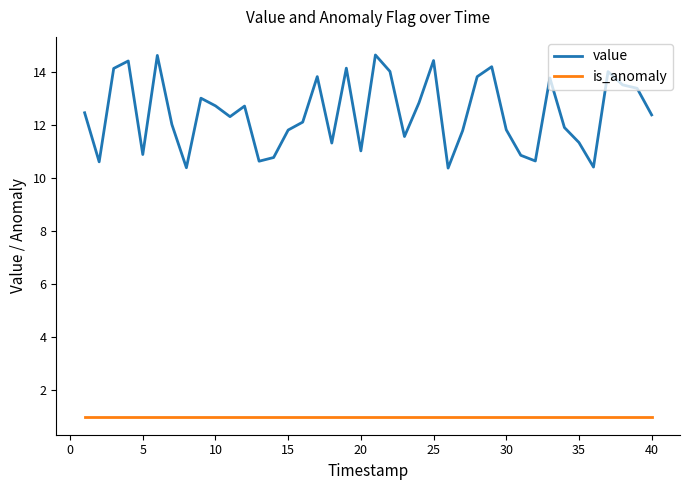

Which series has the largest total across all categories?

value